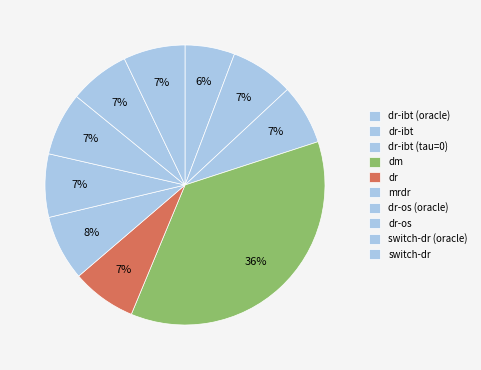

To the nearest percent, what portion does dr represent?

7%